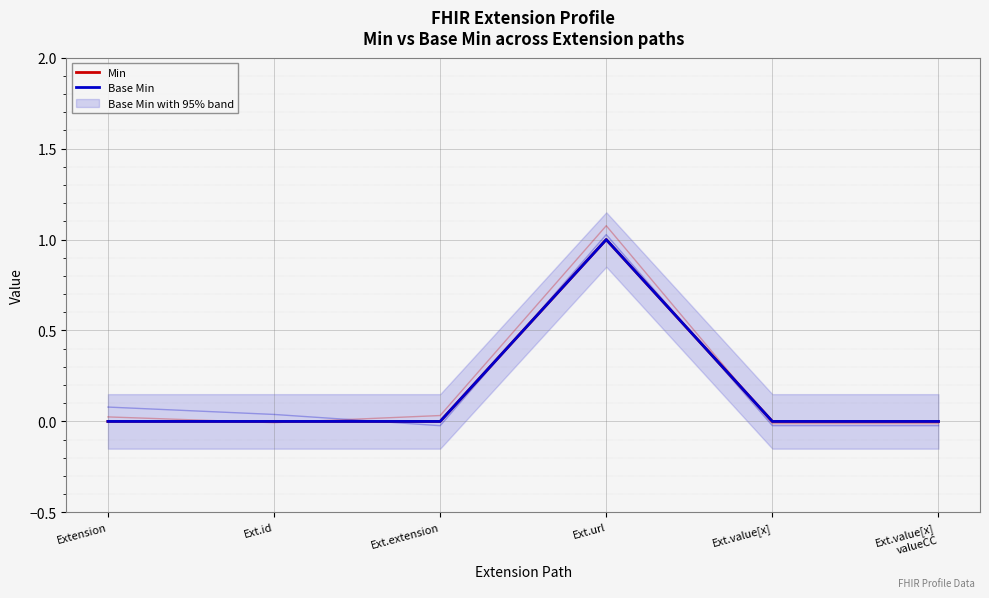

Does the chart display data point markers on the line(s)?

No